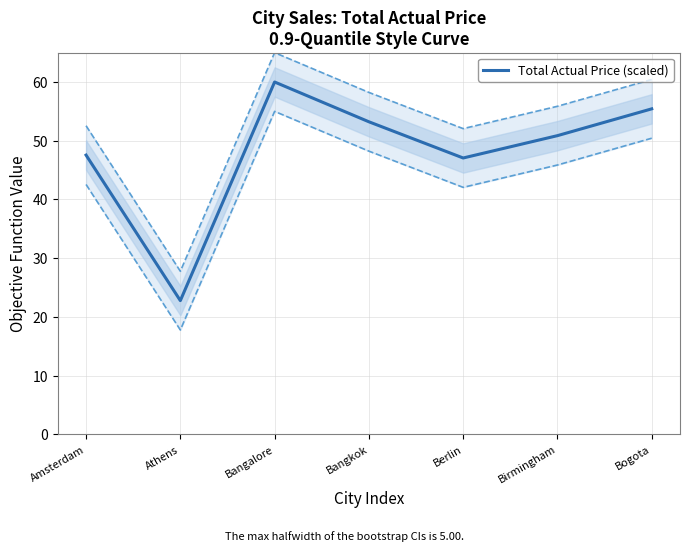

What position from the left is Bogota?

7